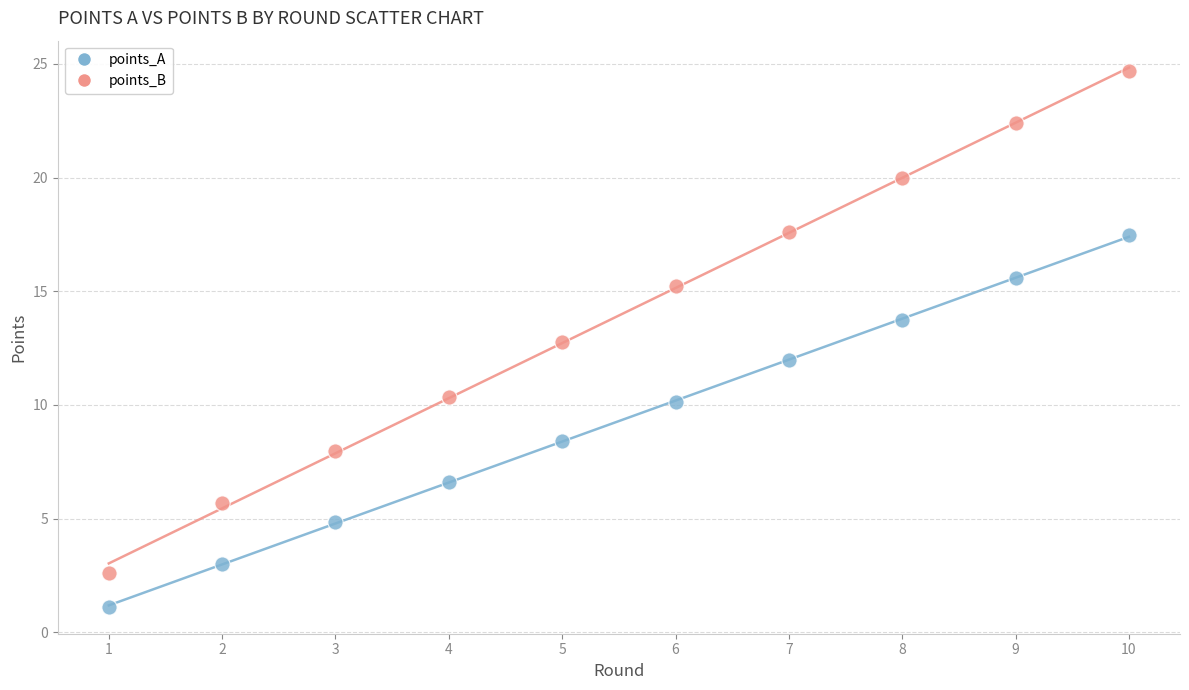

What are all the series names shown in the legend?

points_A, points_B